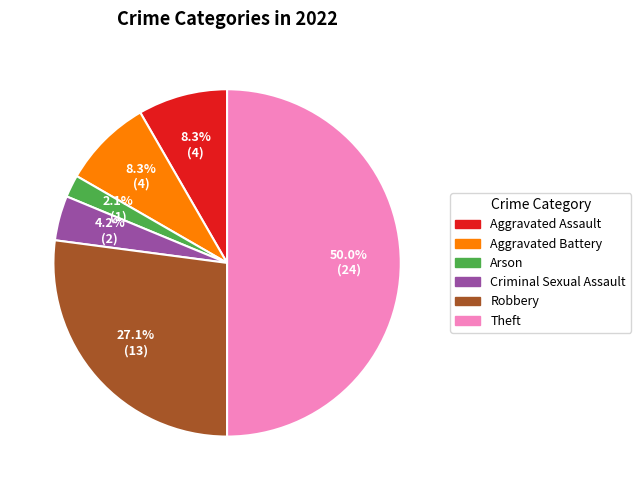

True or false: Arson accounts for 8% of the total.

False